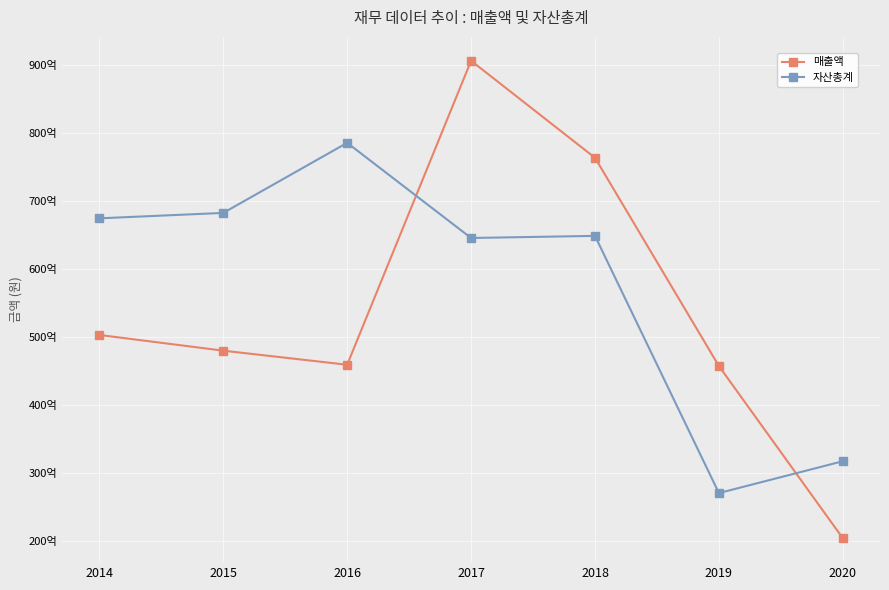

Is this an area chart (filled region under the line)?

No